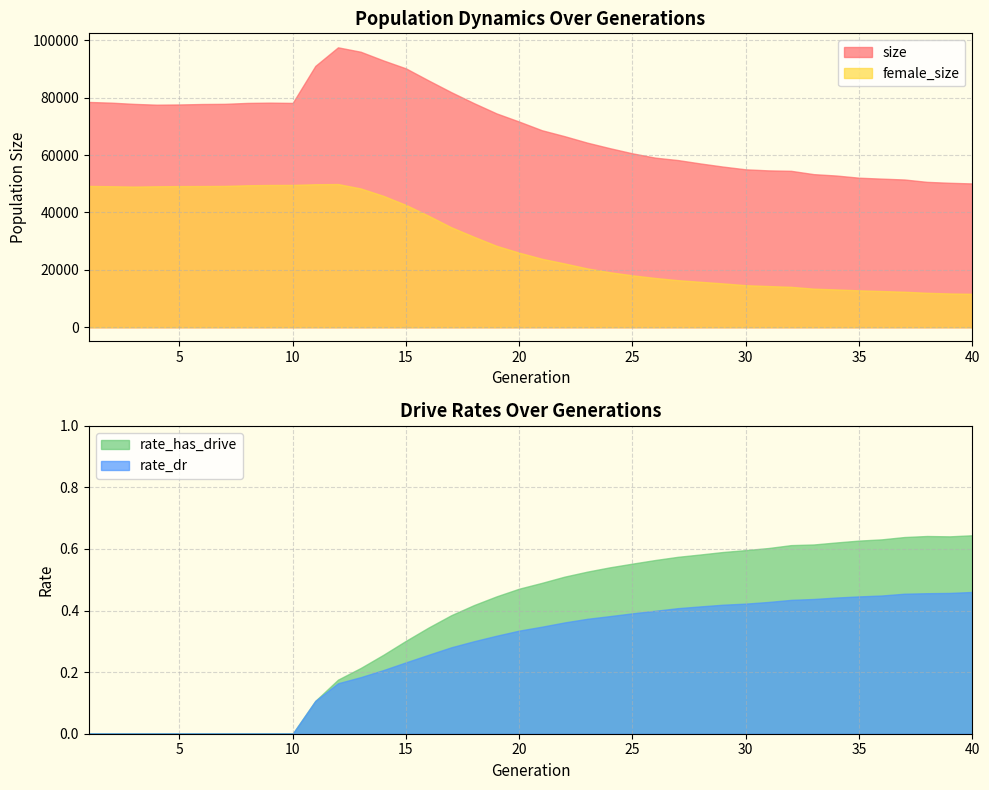

What is the maximum value shown in the chart?

97548.0